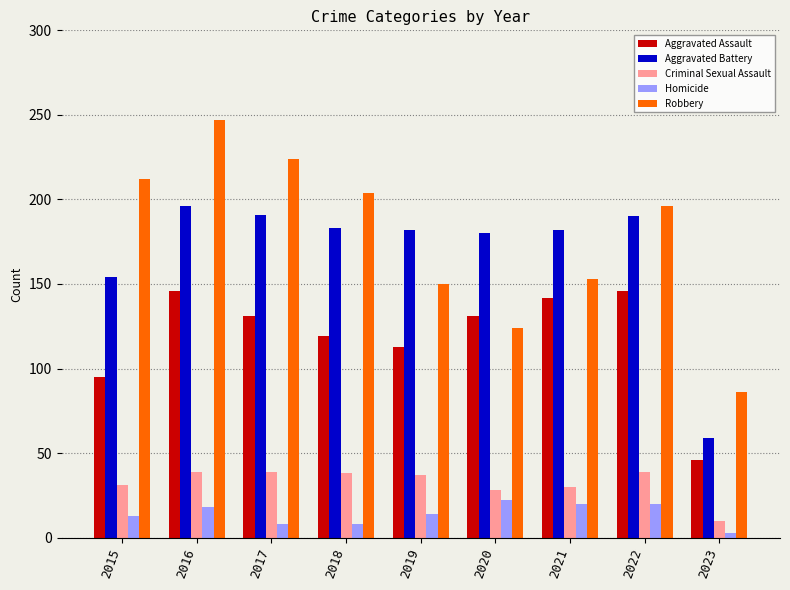

Does the chart contain any negative values?

No